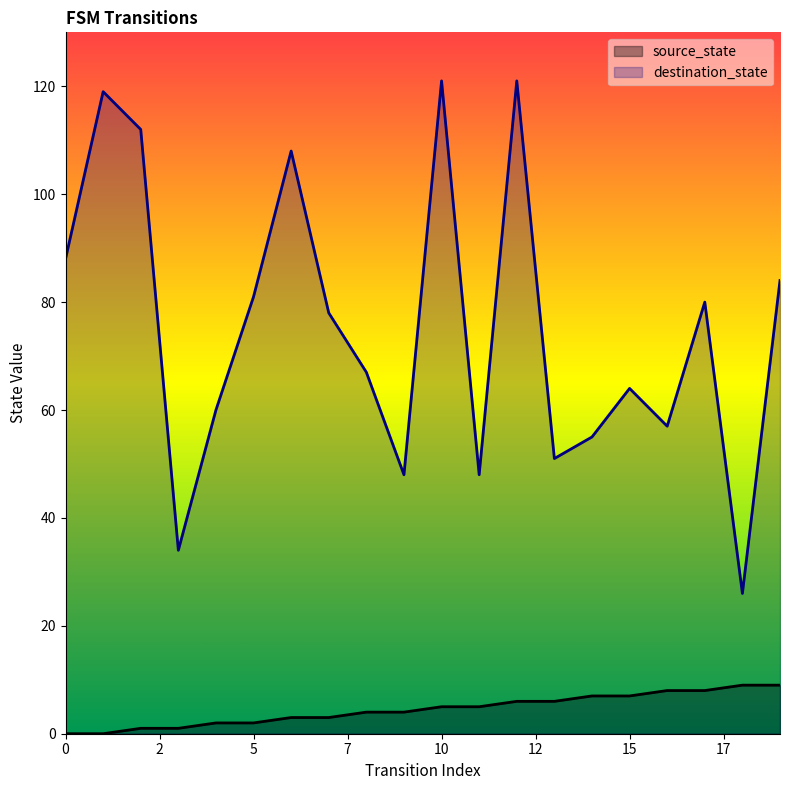

What is the approximate value of destination_state at 10, to the nearest 10?

120